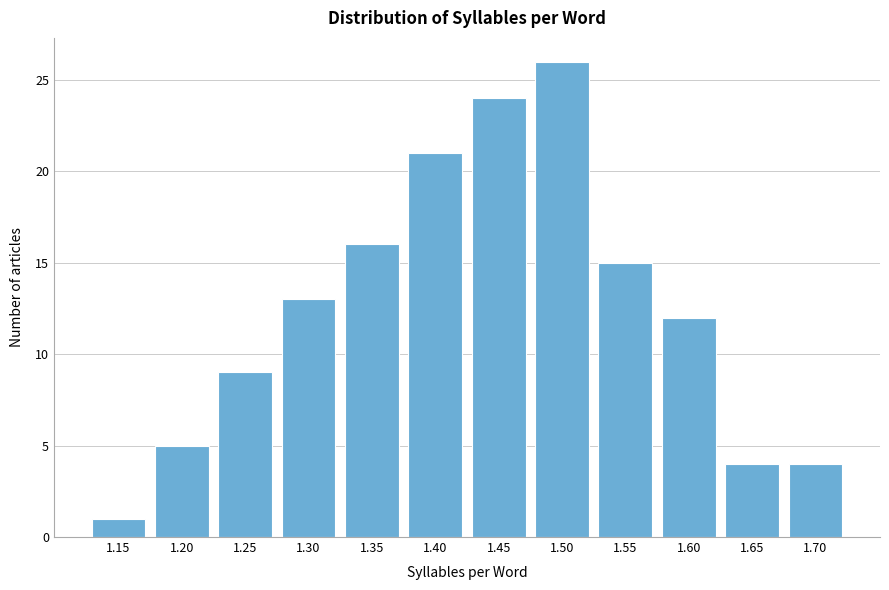

Reading left to right, extract all data points from this chart.

1.15=1	1.20=5	1.25=9	1.30=13	1.35=16	1.40=21	1.45=24	1.50=26	1.55=15	1.60=12	1.65=4	1.70=4